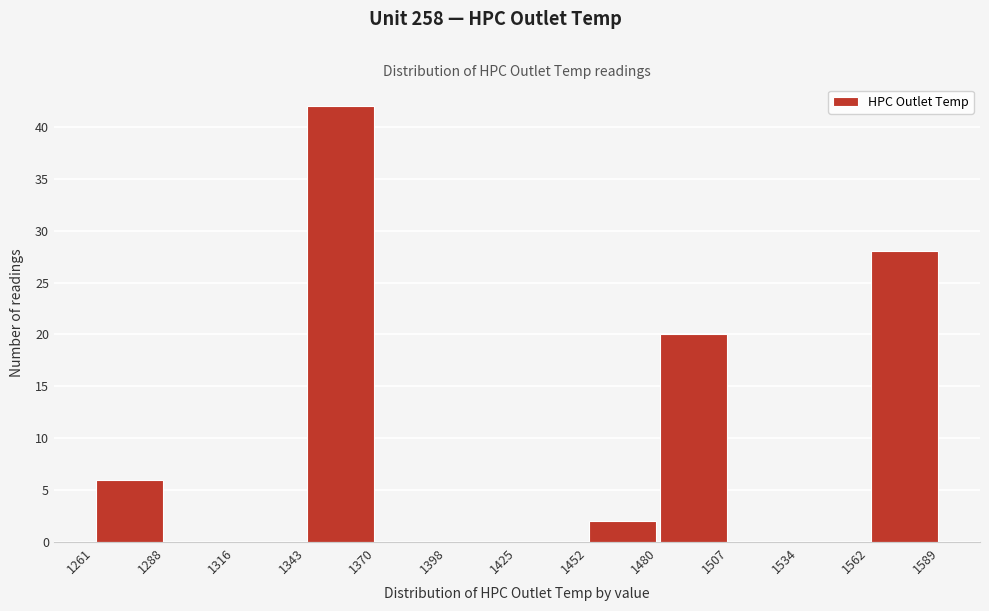

Reading left to right, transcribe this chart: for each bar, give the range it covers on the x-axis and its height. The values are not printed on the chart, so give them approximately, as read against the axis.

1261 to 1288: 6
1288 to 1316: 0
1316 to 1343: 0
1343 to 1370: 42
1370 to 1398: 0
1398 to 1425: 0
1425 to 1452: 0
1452 to 1480: 2
1480 to 1507: 20
1507 to 1534: 0
1534 to 1562: 0
1562 to 1589: 28